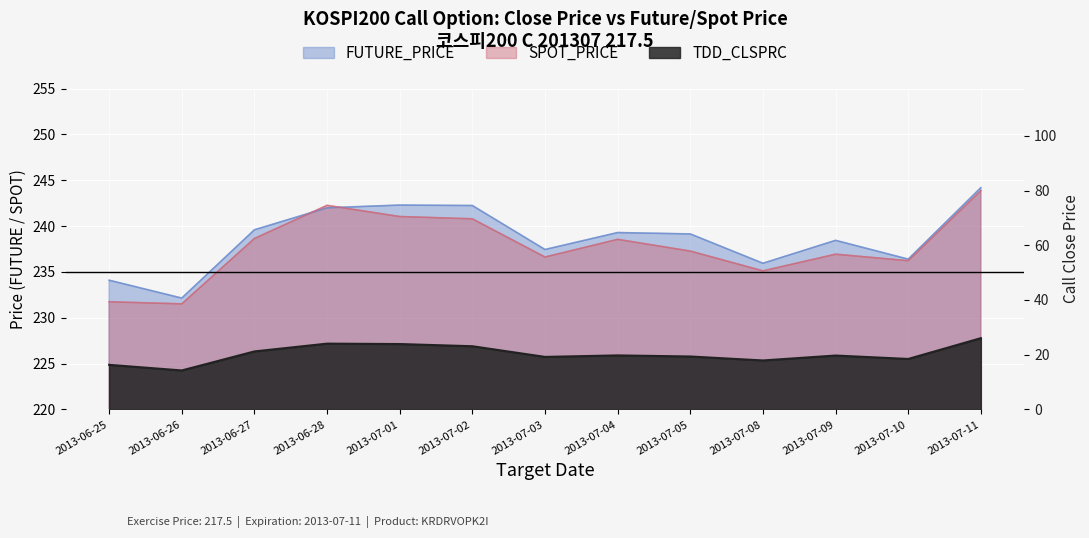

The TDD_CLSPRC series shows 26.8 at 2013-07-08. True or false?

False